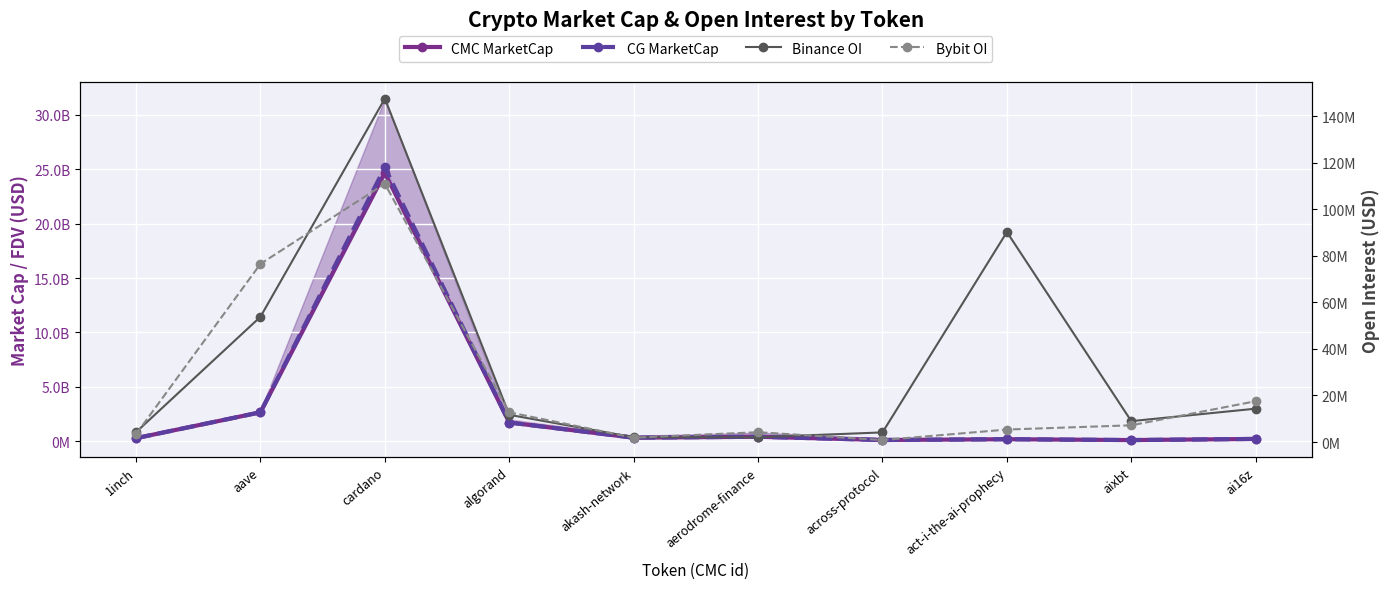

The value of CG MarketCap at act-i-the-ai-prophecy is 91721774.0. True or false?

False